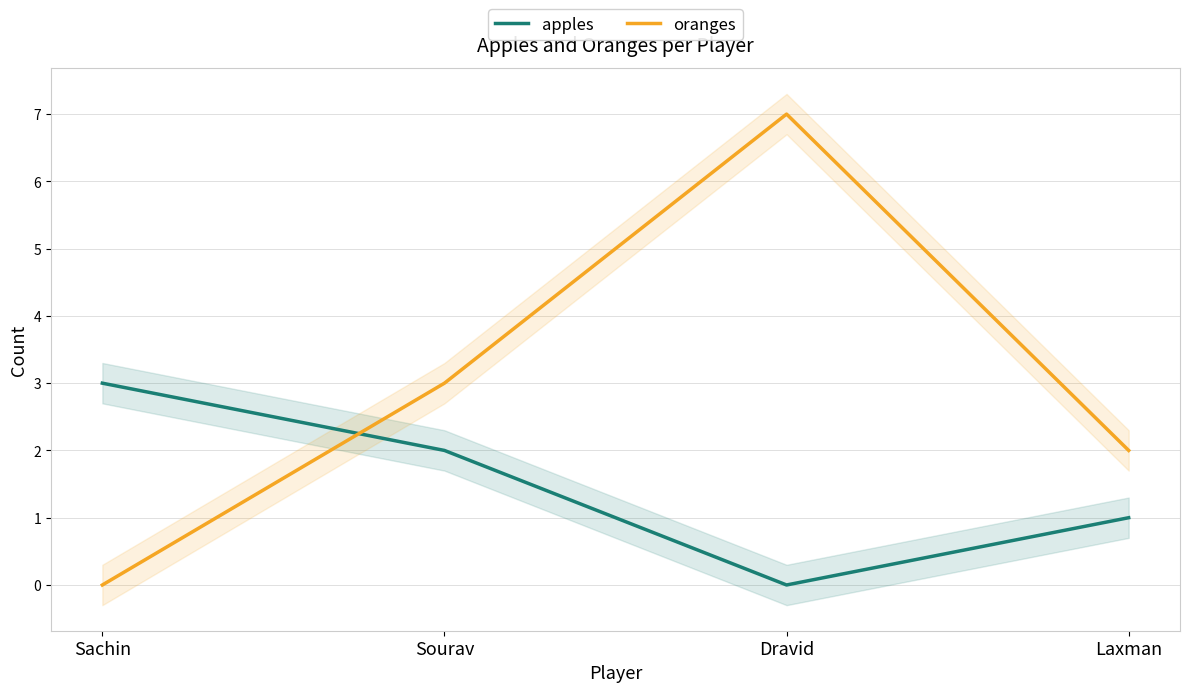

What is the label of the 4th point from the right?

Sachin